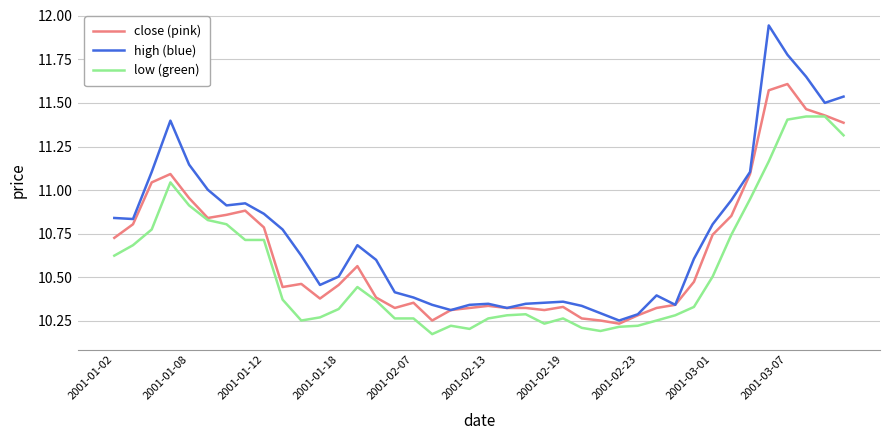

Rank the series by their average value, from highest to lowest.

high (blue), close (pink), low (green)